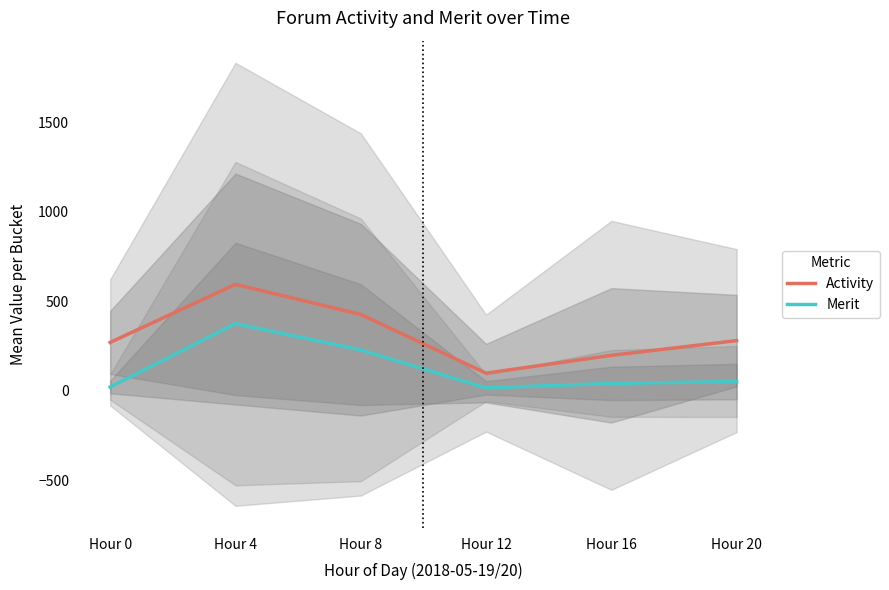

Rank the series at Hour 12 from lowest to highest value.

Merit, Activity